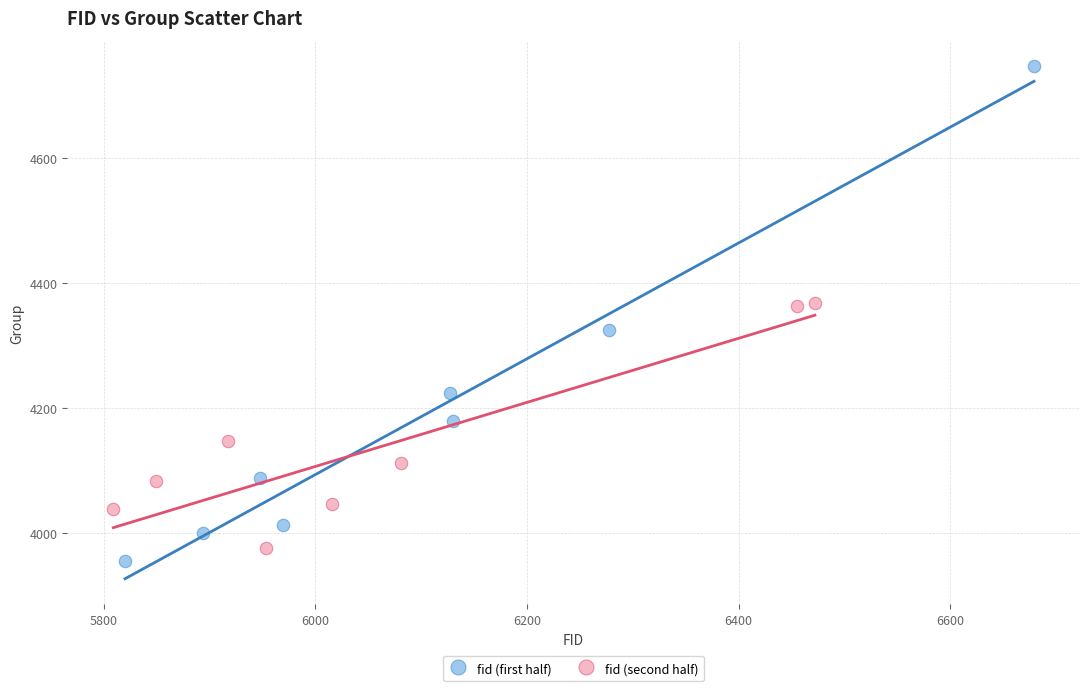

Which series has the widest spread of Y values?

fid (first half)